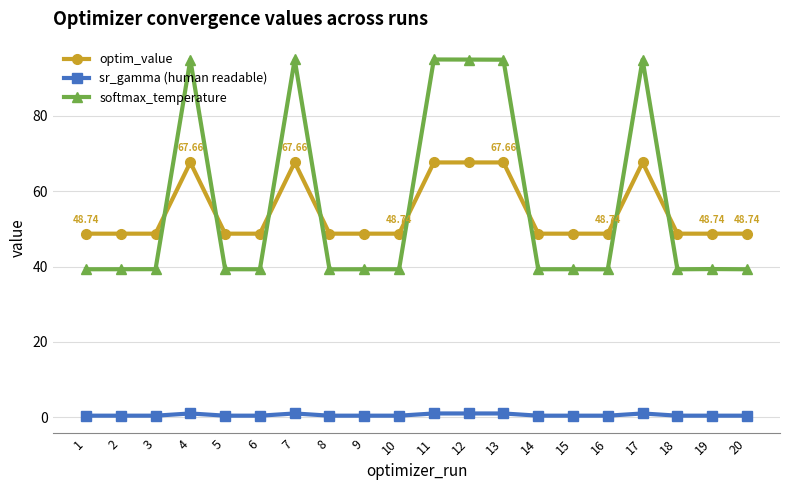

At 18, list the series in order from smallest to largest.

sr_gamma (human readable), softmax_temperature, optim_value